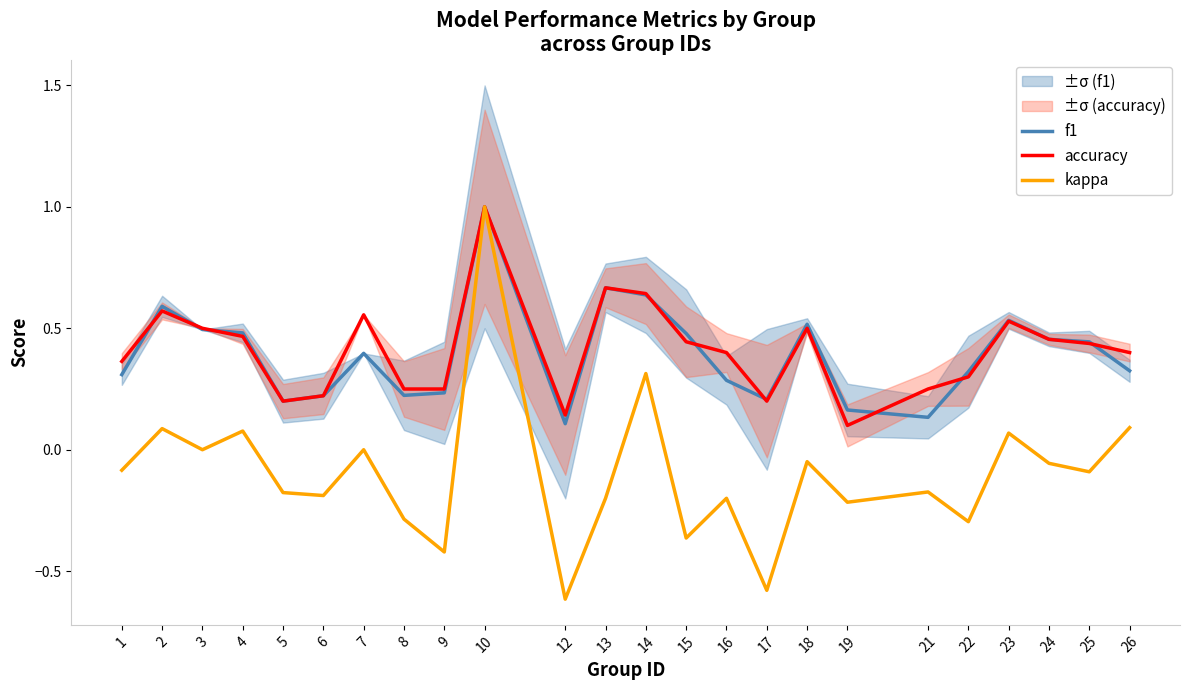

True or false: kappa has a value of 0.1 at 23.

True